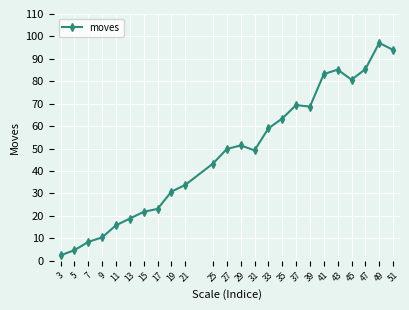

What is the value of the 7th point from the left?

21.8